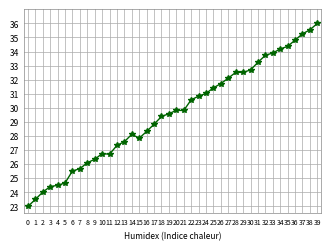

What is the change in value from 7 to 9?

+0.7